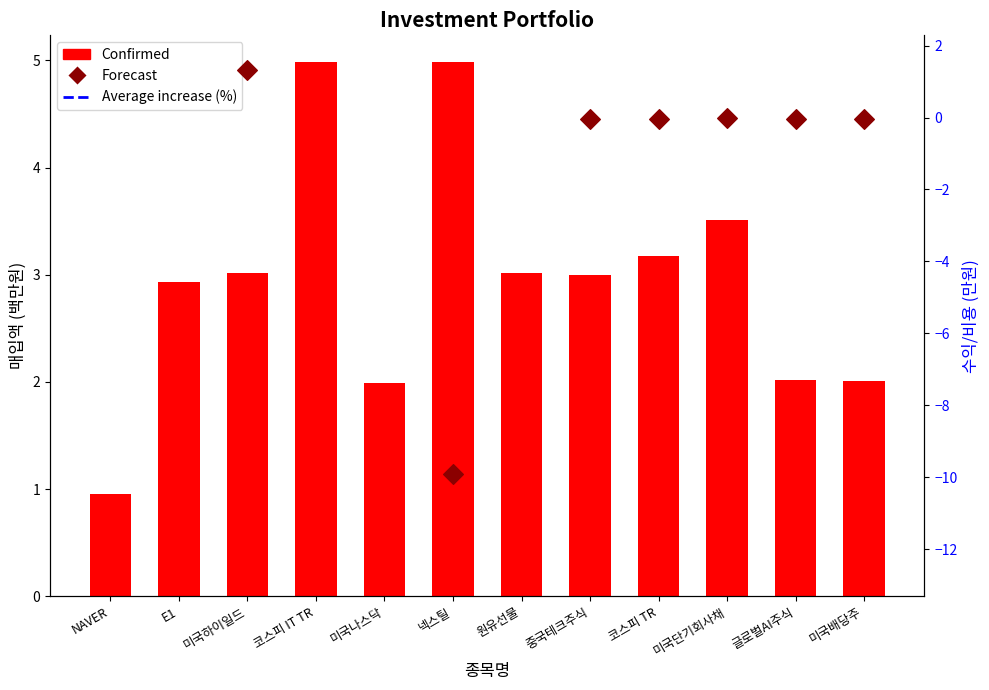

Which series reaches the minimum Y coordinate?

Confirmed